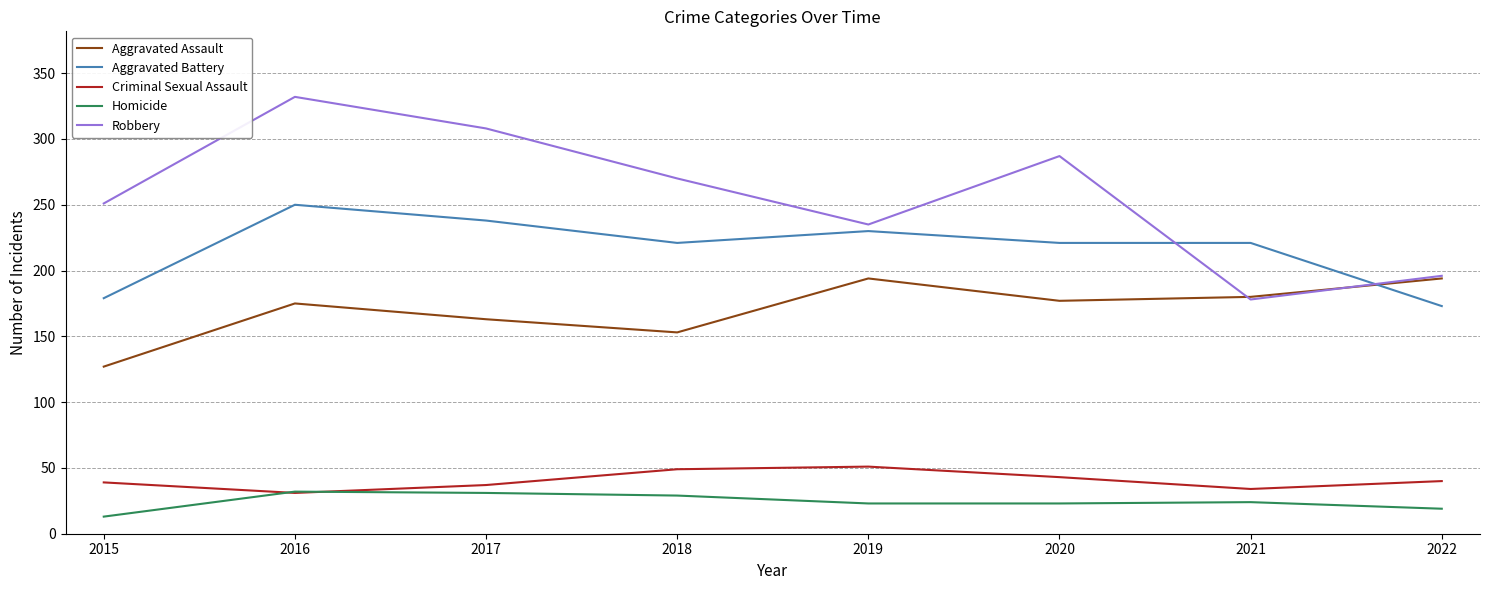

True or false: Criminal Sexual Assault has more than 2 interior local peaks.

False